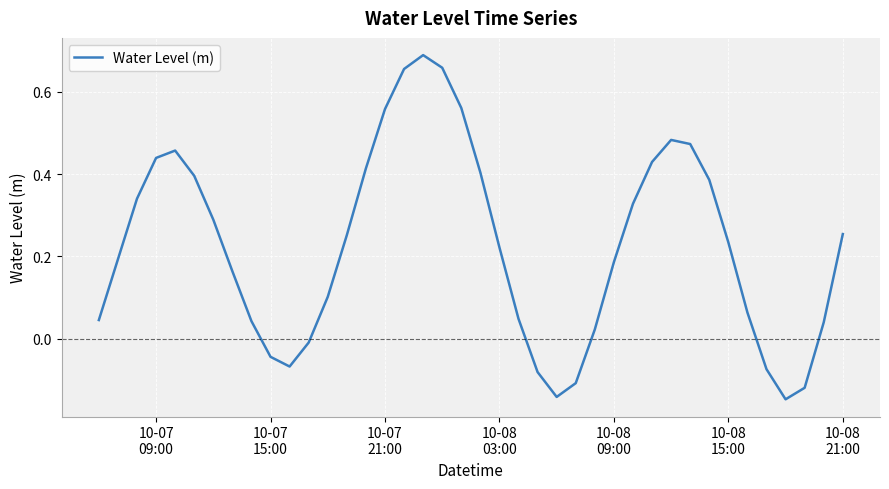

What is the difference between the maximum and minimum values?

0.8